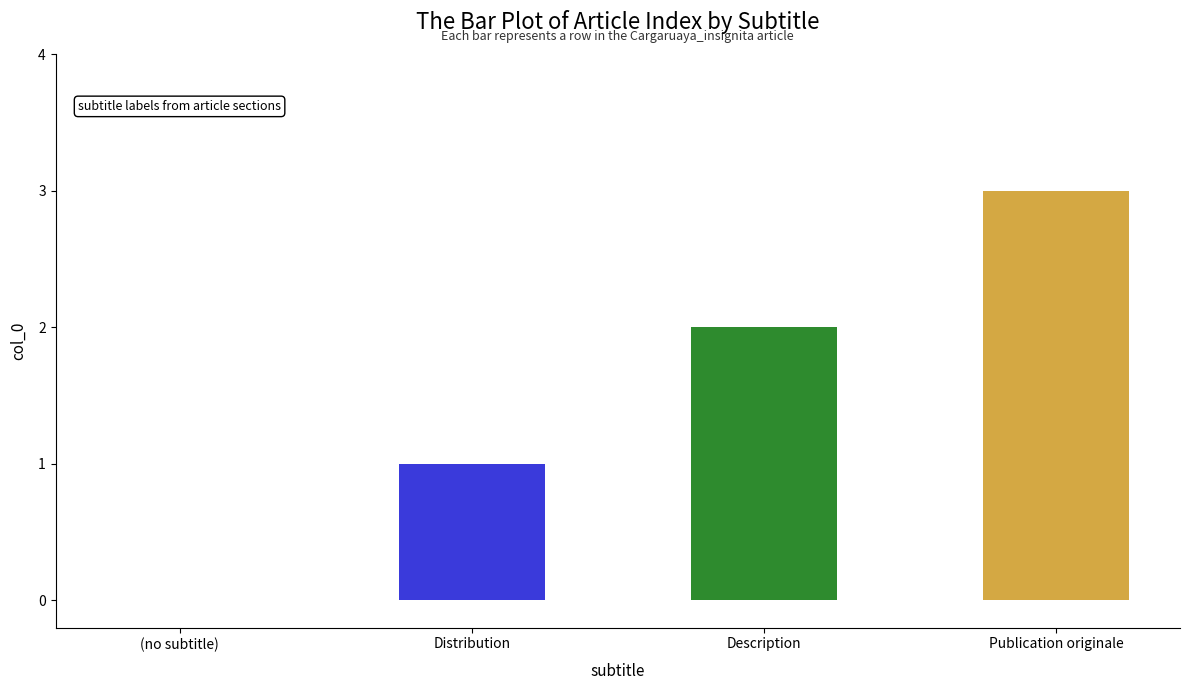

Reading left to right, what are all the values shown in this chart?

0	1	2	3